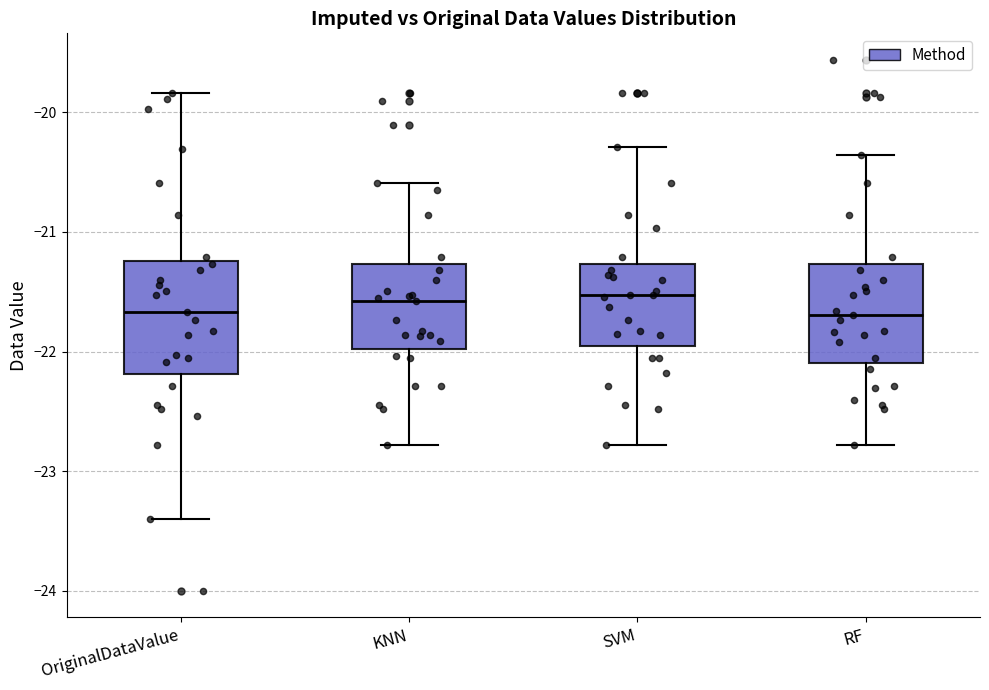

Where does the lower whisker of the box for RF end on the y-axis? The values are not printed on the chart, so give them approximately, as read against the axis.

-22.8